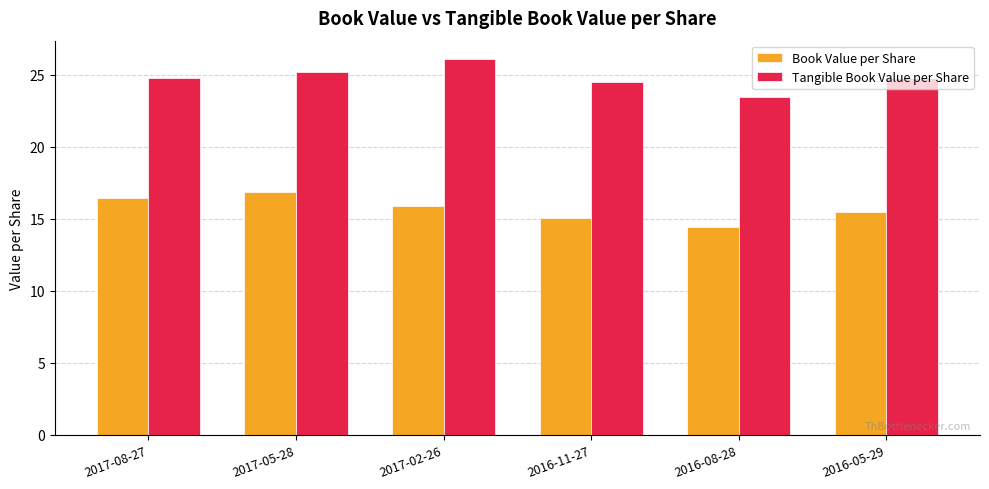

Reading left to right, extract all data points from this chart.

Book Value per Share: 16.4	16.8	15.9	15.1	14.4	15.4
Tangible Book Value per Share: 24.8	25.1	26.0	24.5	23.4	24.8